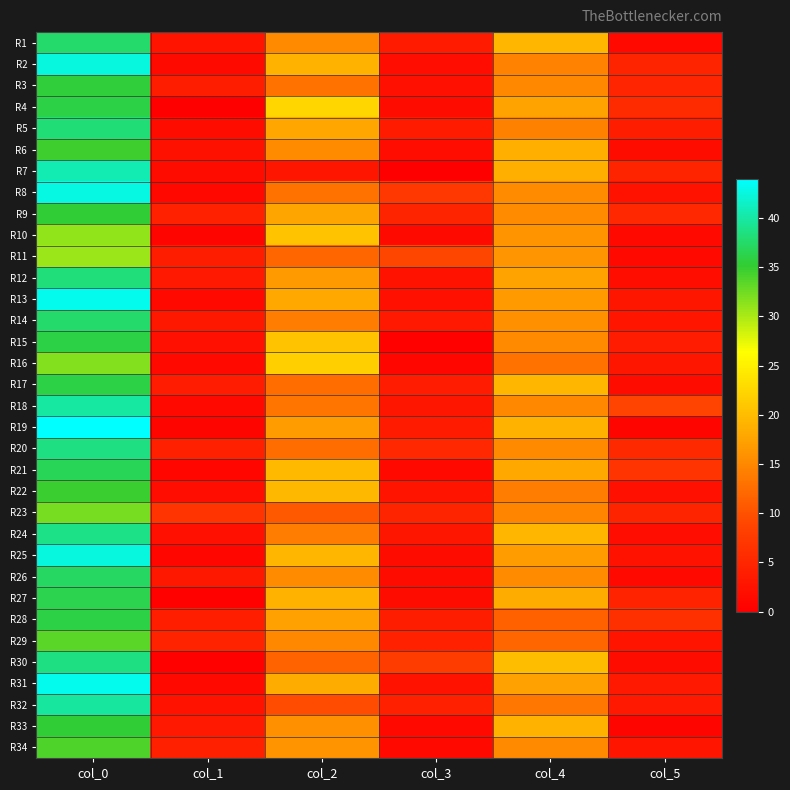

What is the difference between the highest and lowest values at col_0?

13.2